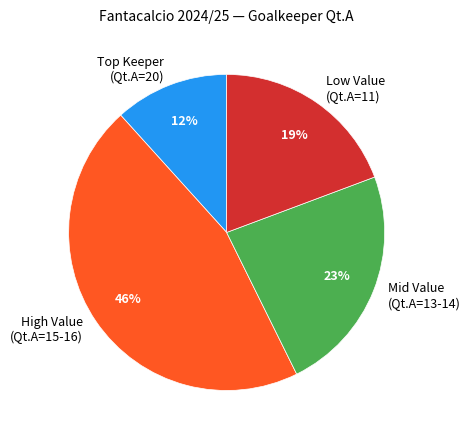

How many segments does this pie chart have?

4